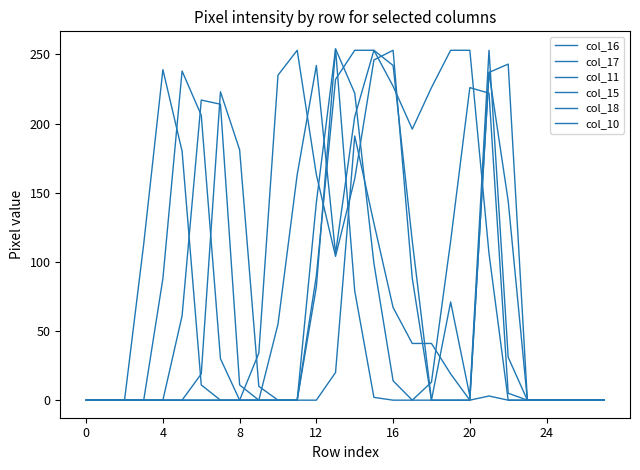

List the series in order of their peak value, lowest first.

col_18, col_17, col_11, col_10, col_16, col_15